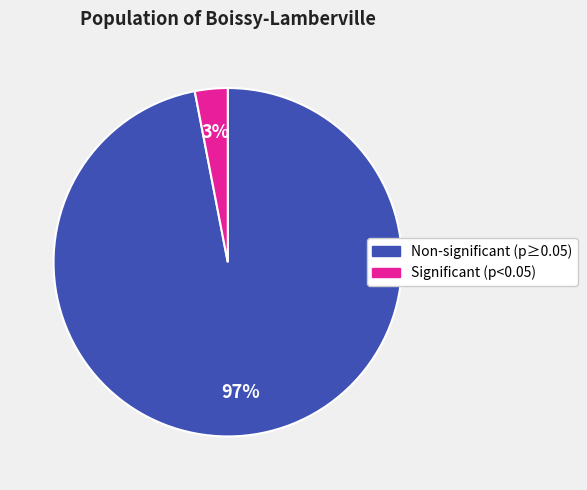

Is there any slice that represents more than half of the pie?

Yes